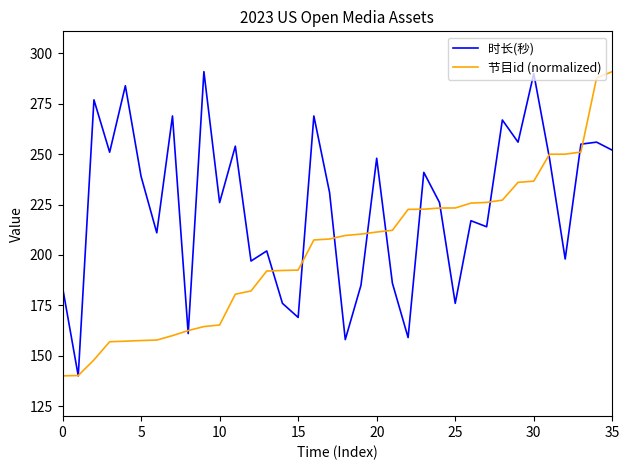

What is the greatest value displayed?

291.0